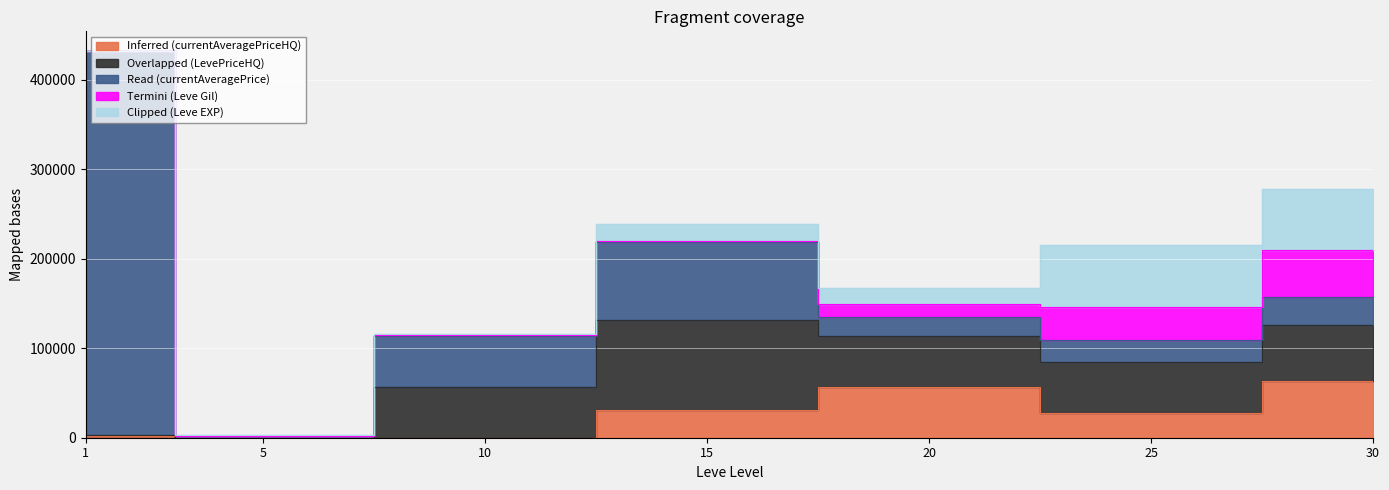

Where does the Inferred (currentAveragePriceHQ) series first go above 27583?

15